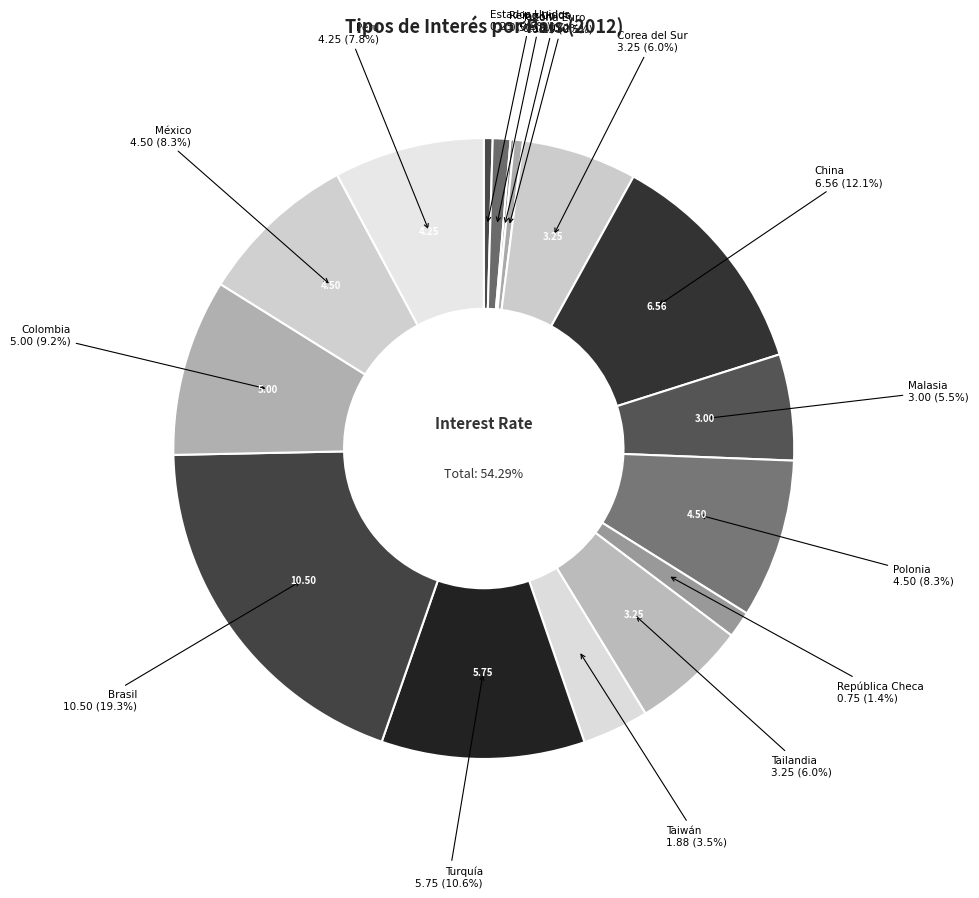

To the nearest percent, what is the combined percentage of Perú and Polonia?

16%